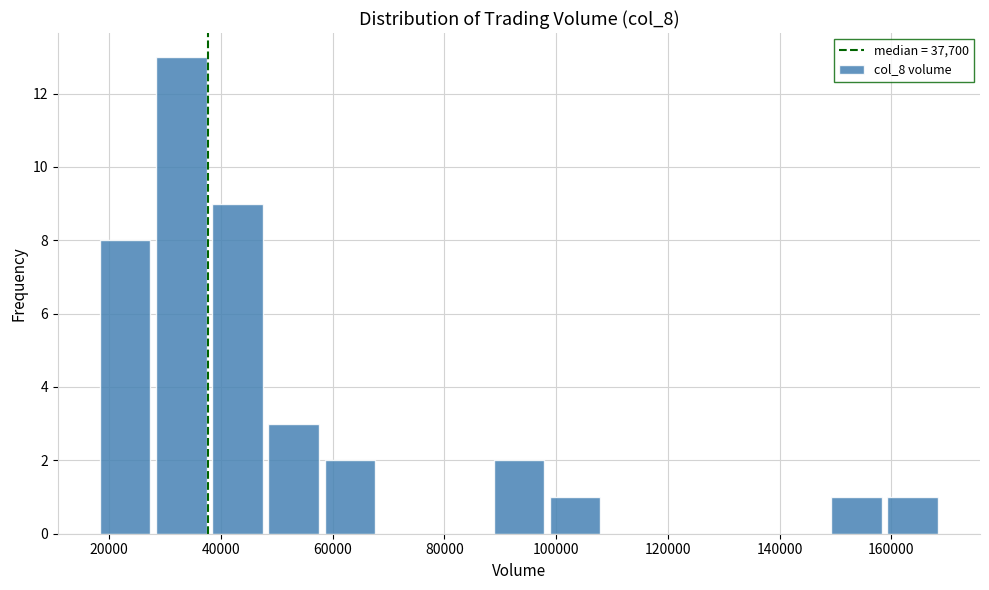

Reading left to right, transcribe this chart: for each bar, give the range it covers on the x-axis and its height. Neither the bar edges nor the heights are printed on the chart, so give them approximately, as read against the axes.

18000 to 28000: 8
28000 to 38000: 13
38000 to 48000: 9
48000 to 58000: 3
58000 to 68000: 2
68000 to 78000: 0
78000 to 88000: 0
88000 to 98000: 2
98000 to 108000: 1
108000 to 118000: 0
118000 to 128000: 0
128000 to 138000: 0
138000 to 148000: 0
148000 to 158000: 1
158000 to 168000: 1